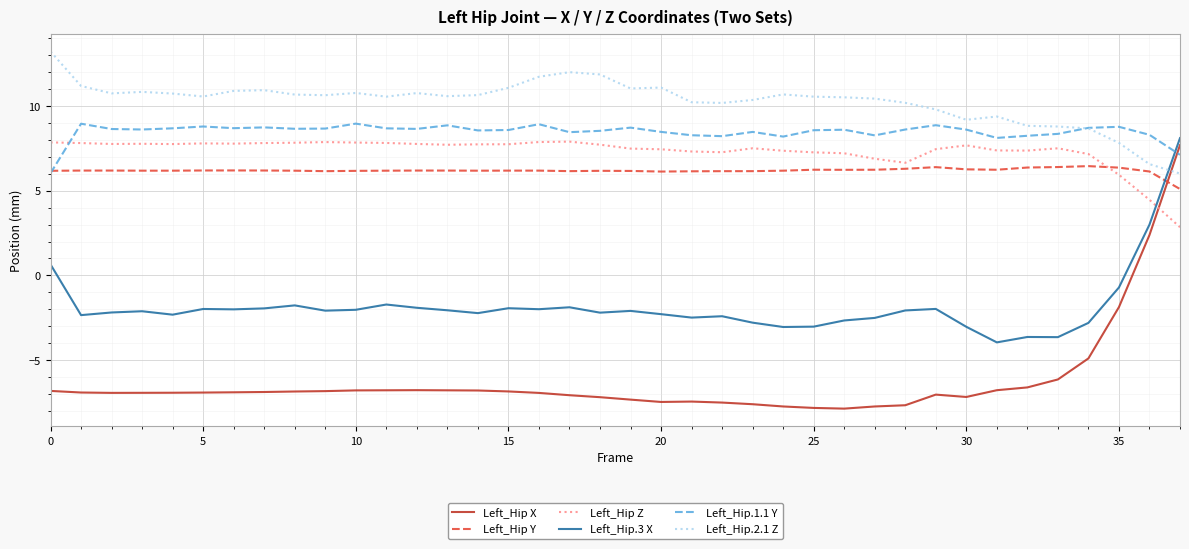

Which series has the largest range (max minus min)?

Left_Hip X